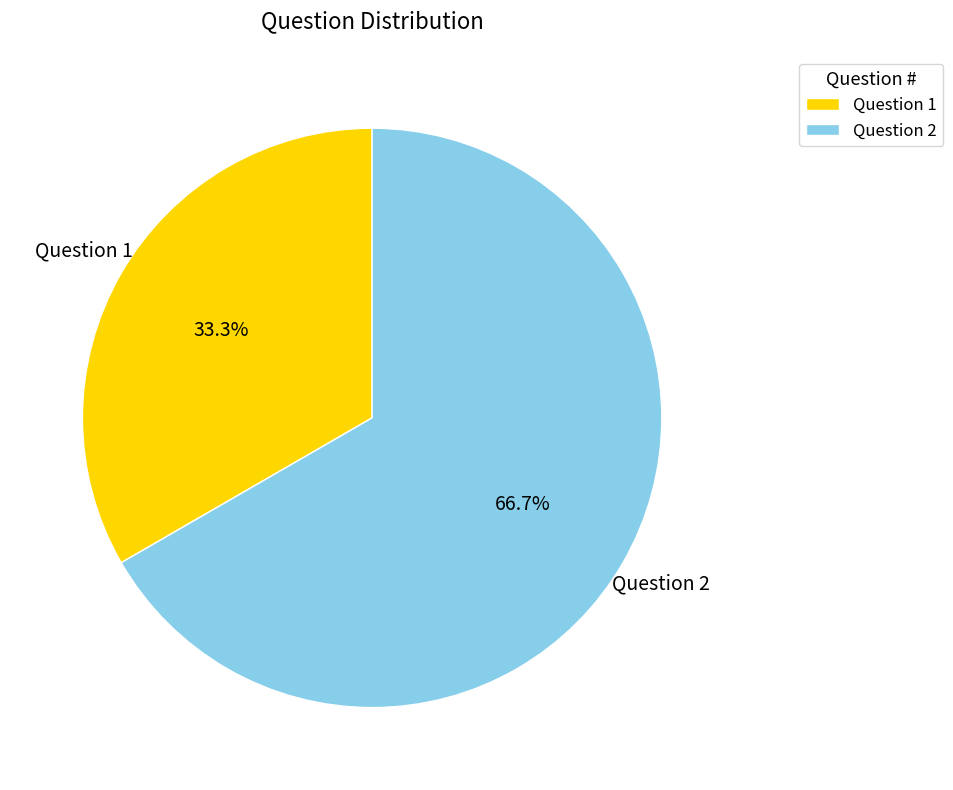

Which has a higher value, Question 1 or Question 2?

Question 2